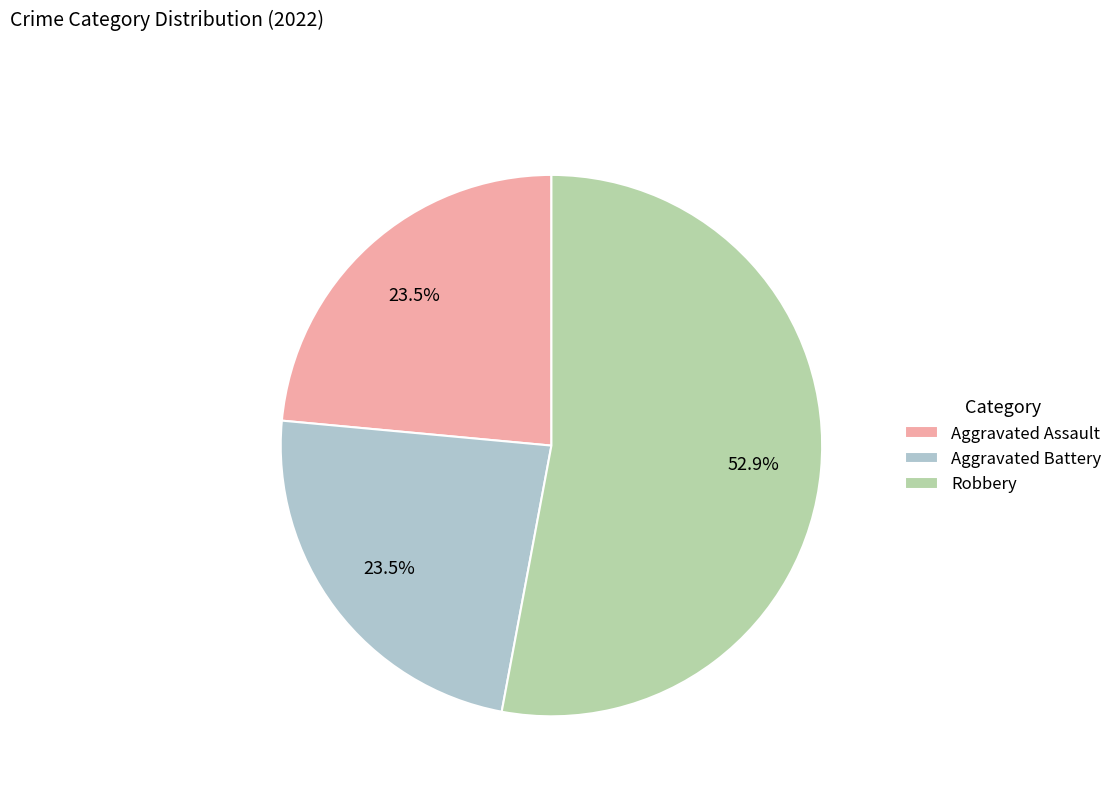

Do Aggravated Battery and Robbery together represent more than half of the pie?

Yes